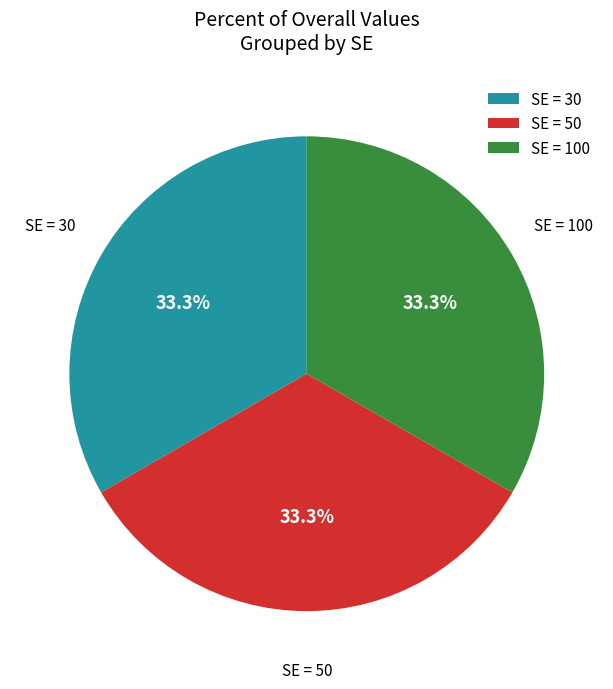

Does any single category account for the majority?

No